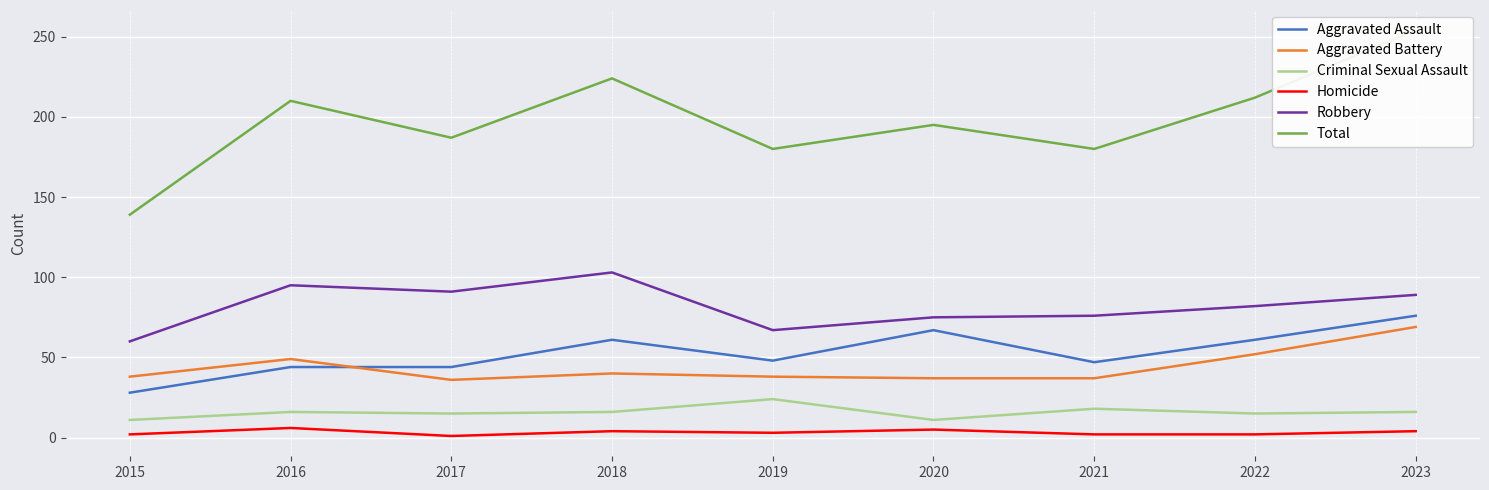

True or false: Total has a value of 321 at 2022.

False